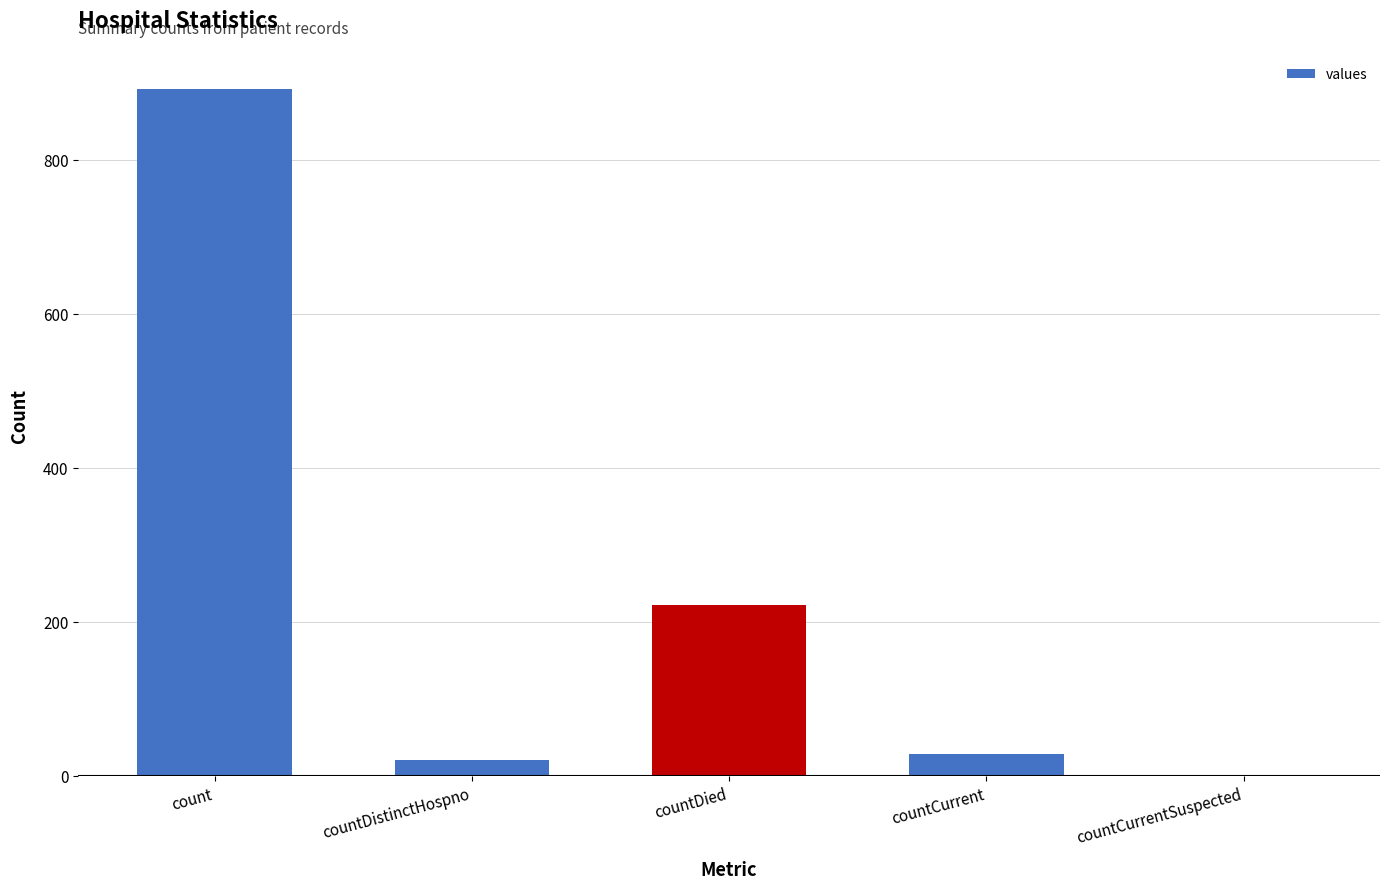

How many distinct data groups are displayed?

1